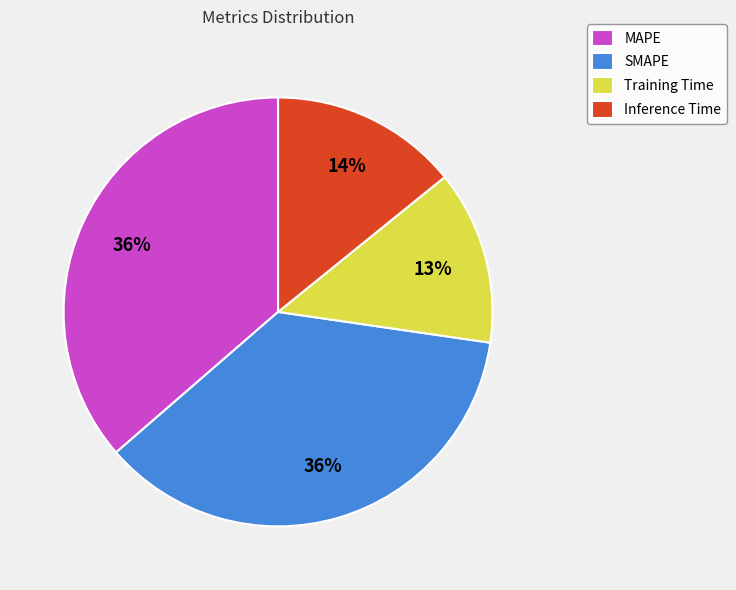

Which category has the smallest portion of the pie?

Training Time